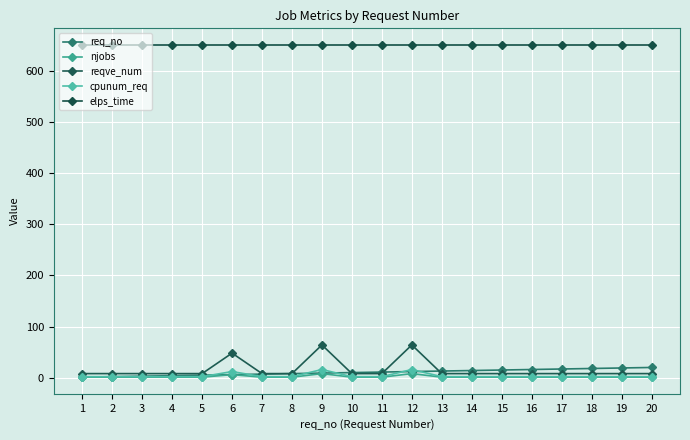

Where do req_no and cpunum_req first cross each other?

5 and 6